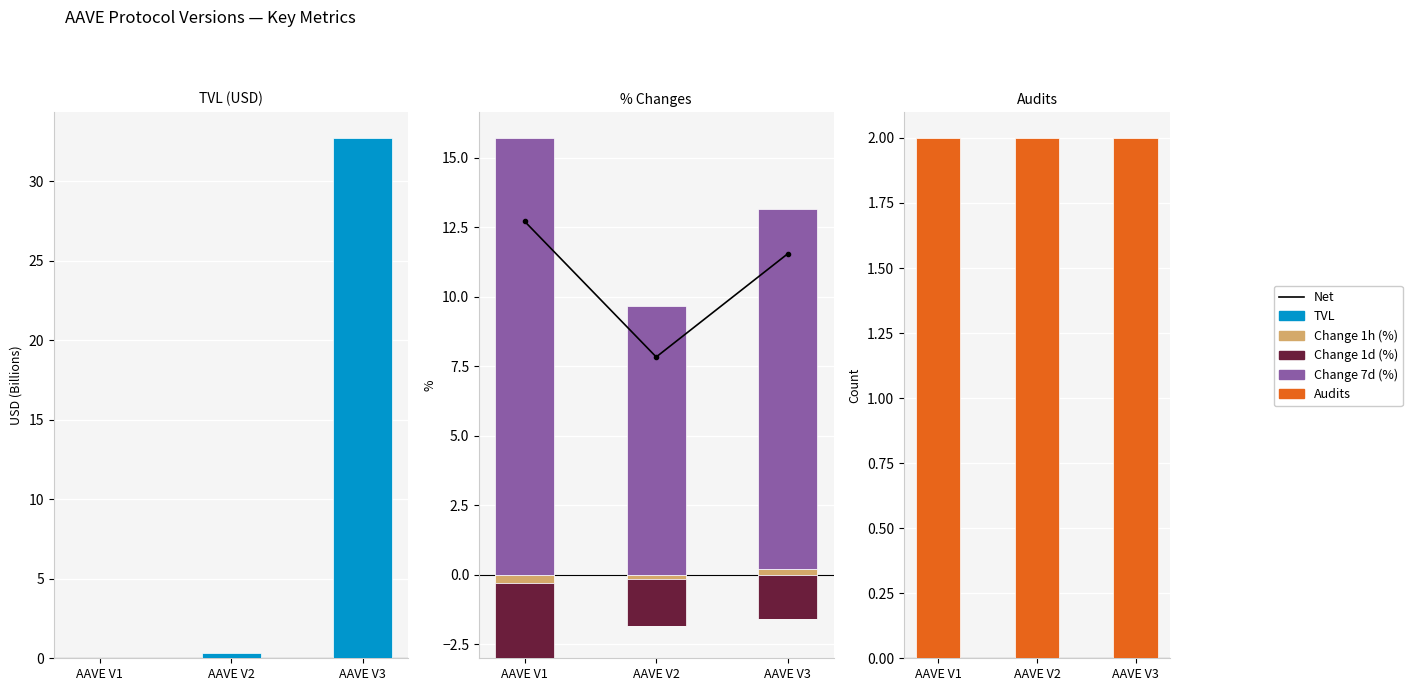

How many categories are shown in the chart?

3